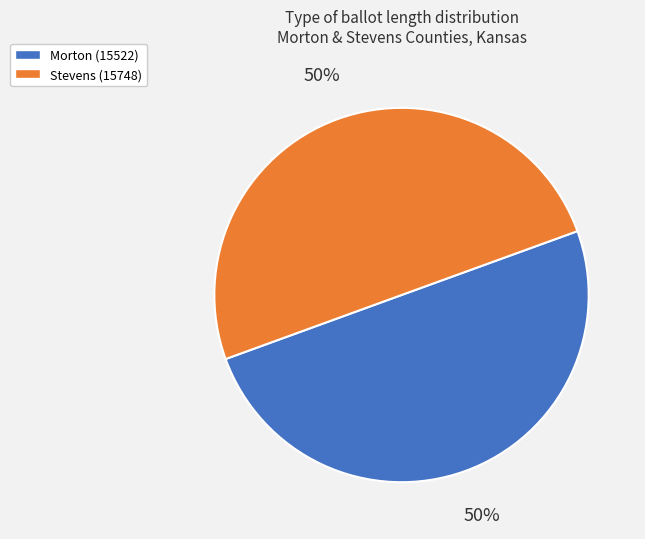

True or false: Morton (15522) accounts for 50% of the total.

True